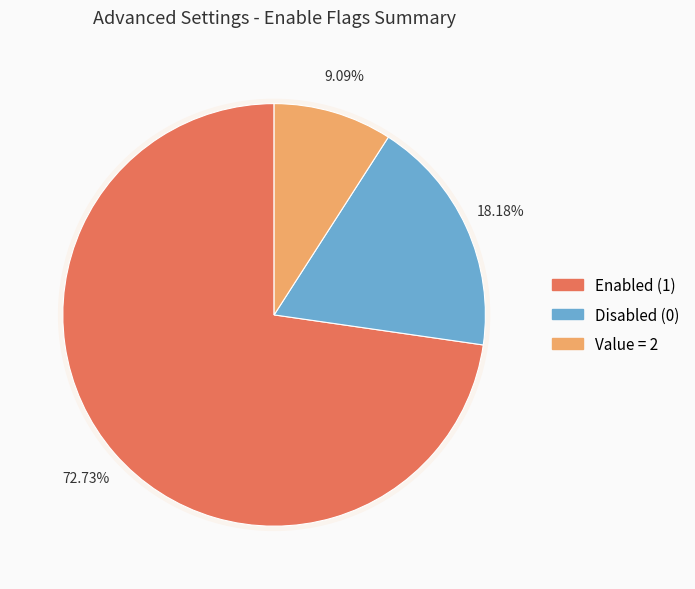

Is Power flow algorithm the majority of the pie?

No